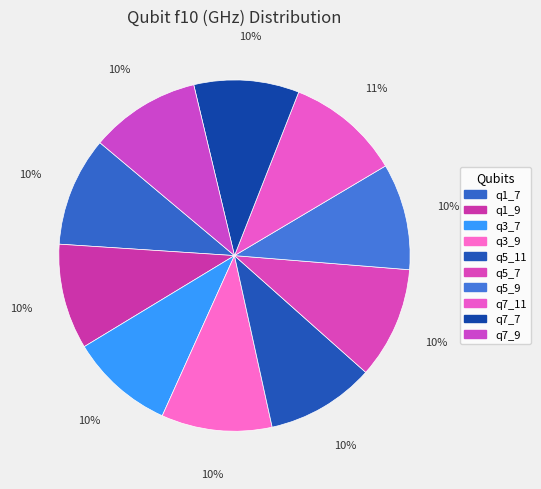

Between q5_11 and q3_9, which is larger?

q3_9